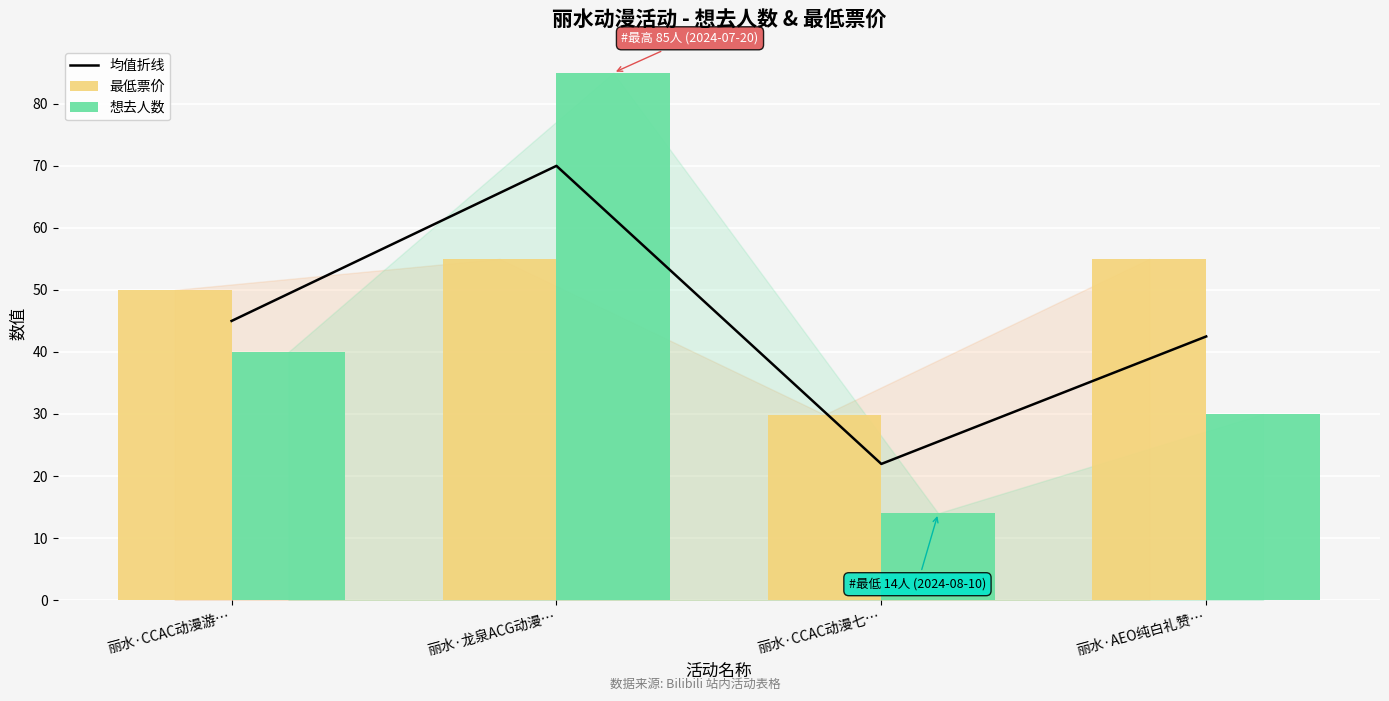

List the series in order of their peak value, lowest first.

最低票价, 均值折线, 想去人数